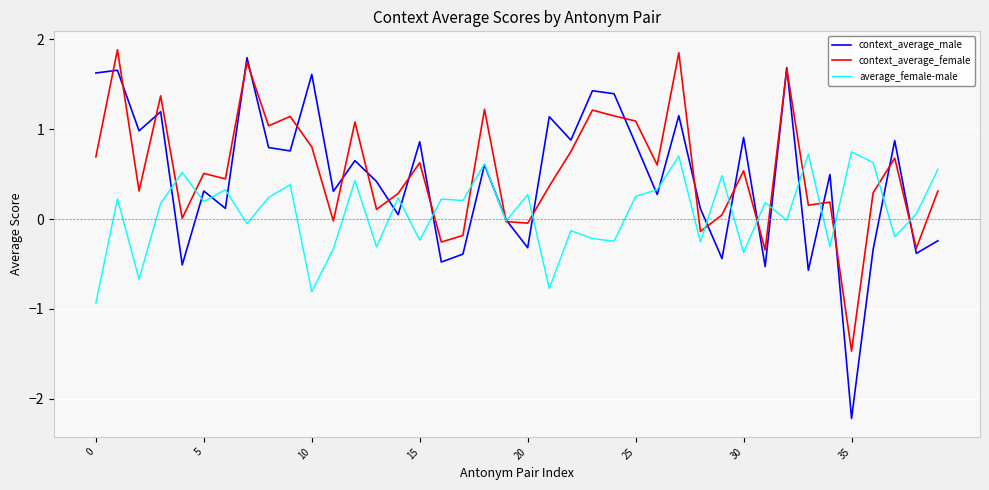

Which series has the widest spread of values?

context_average_male